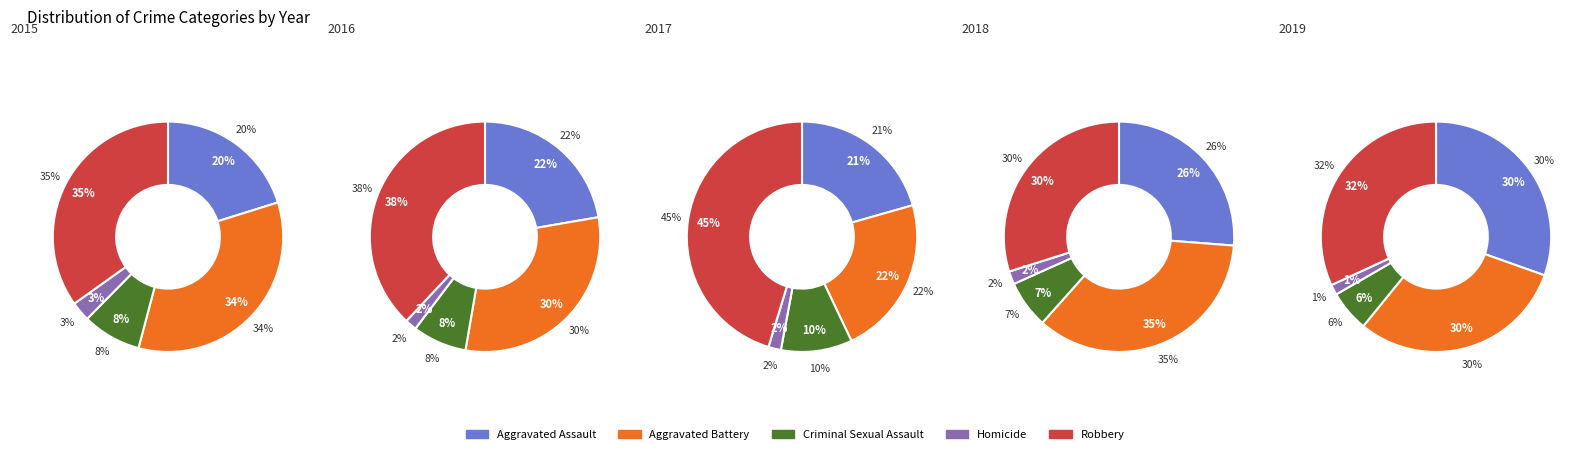

Between 2 and 4, which is larger?

4